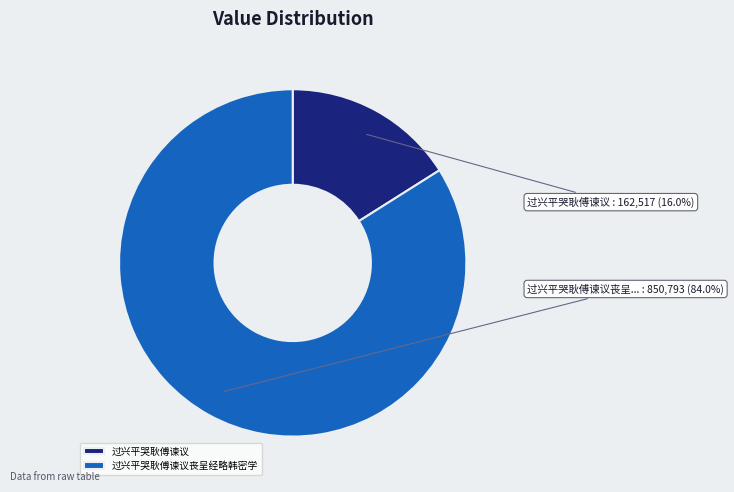

Rank the categories by value from lowest to highest.

过兴平哭耿傅谏议, 过兴平哭耿傅谏议丧呈经略韩密学